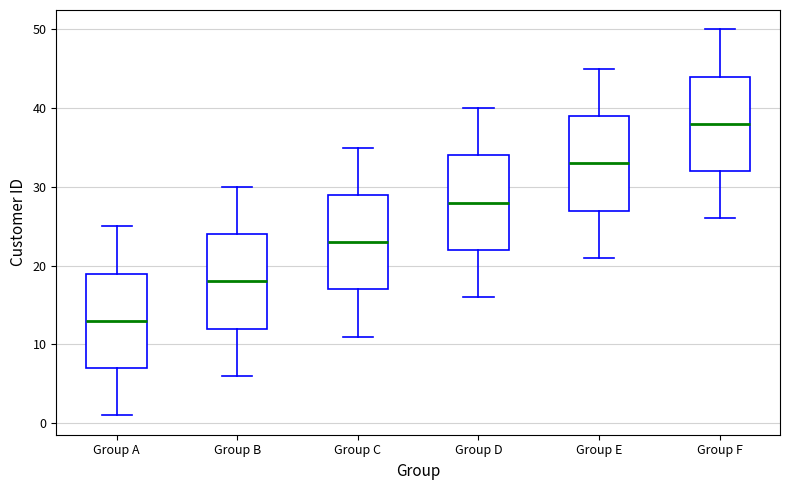

Reading left to right, transcribe this box plot: for each box, give where its median line is, the range the box spans, and where its two whiskers end, as read against the y-axis. The values are not printed on the chart, so give them approximately, as read against the axis.

Group A: median 13, box 7 to 19, whiskers 1 to 25
Group B: median 18, box 12 to 24, whiskers 6 to 30
Group C: median 23, box 17 to 29, whiskers 11 to 35
Group D: median 28, box 22 to 34, whiskers 16 to 40
Group E: median 33, box 27 to 39, whiskers 21 to 45
Group F: median 38, box 32 to 44, whiskers 26 to 50